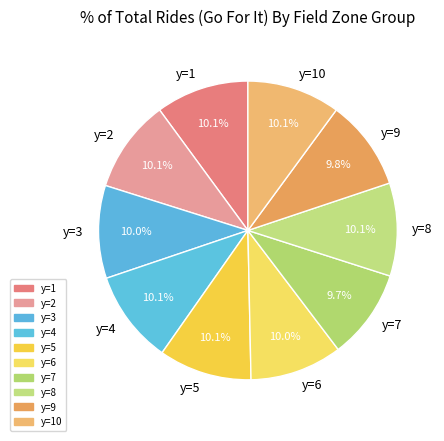

Does y=6 account for over 50% of the chart?

No